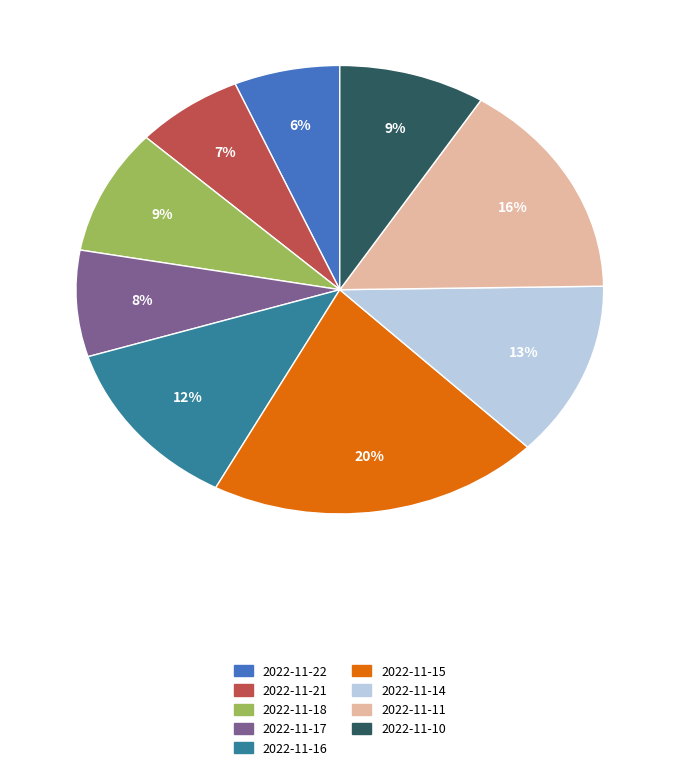

To the nearest percent, what is the difference between the 2022-11-11 and 2022-11-17 slice percentages?

8%